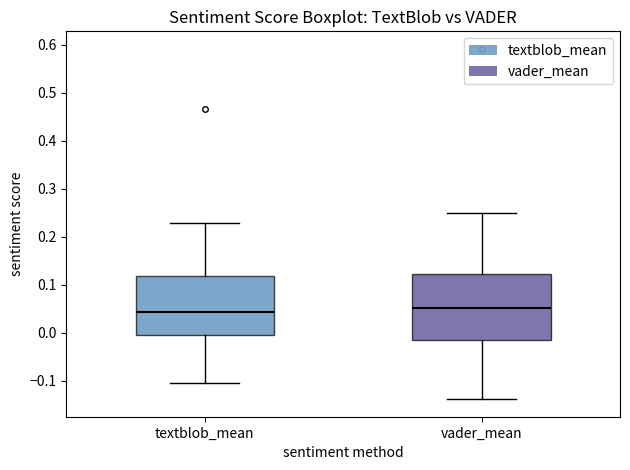

Reading left to right, transcribe this box plot: for each box, give where its median line is, the range the box spans, and where its two whiskers end, as read against the y-axis. The values are not printed on the chart, so give them approximately, as read against the axis.

textblob_mean: median 0.04, box 0.00 to 0.12, whiskers -0.10 to 0.23
vader_mean: median 0.05, box -0.02 to 0.12, whiskers -0.14 to 0.25